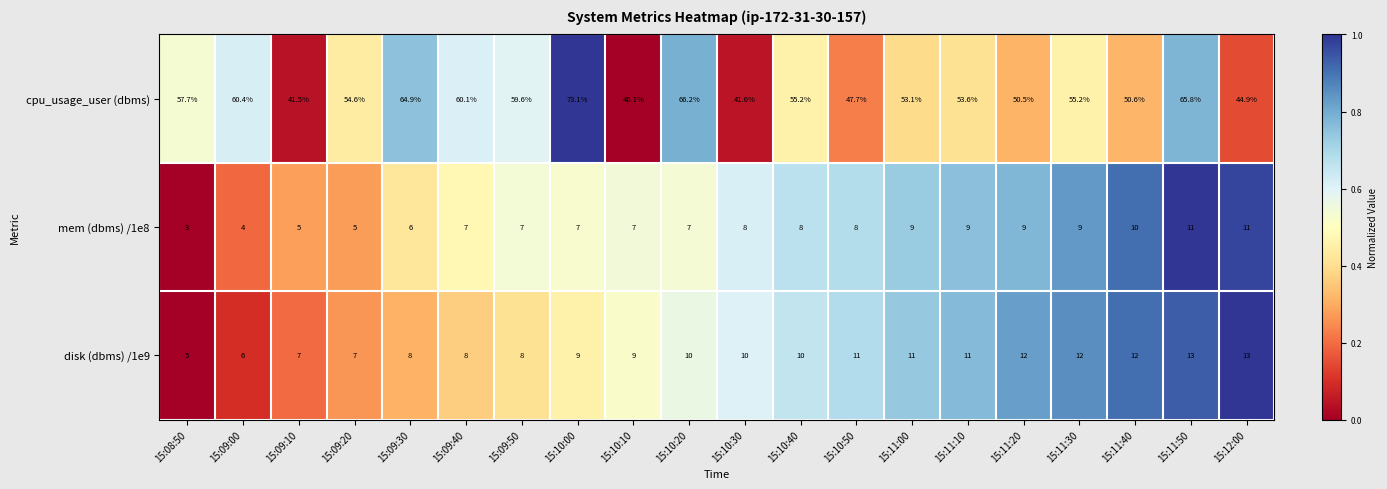

What is the difference between the highest and lowest values at 15:12:00?

33.9